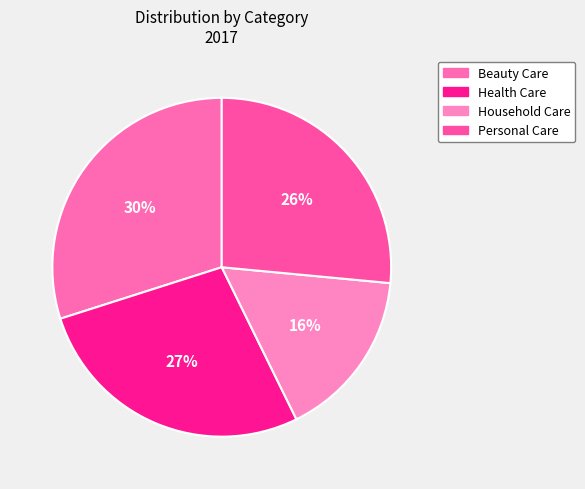

What percentage is NOT represented by Health Care?

72.6%